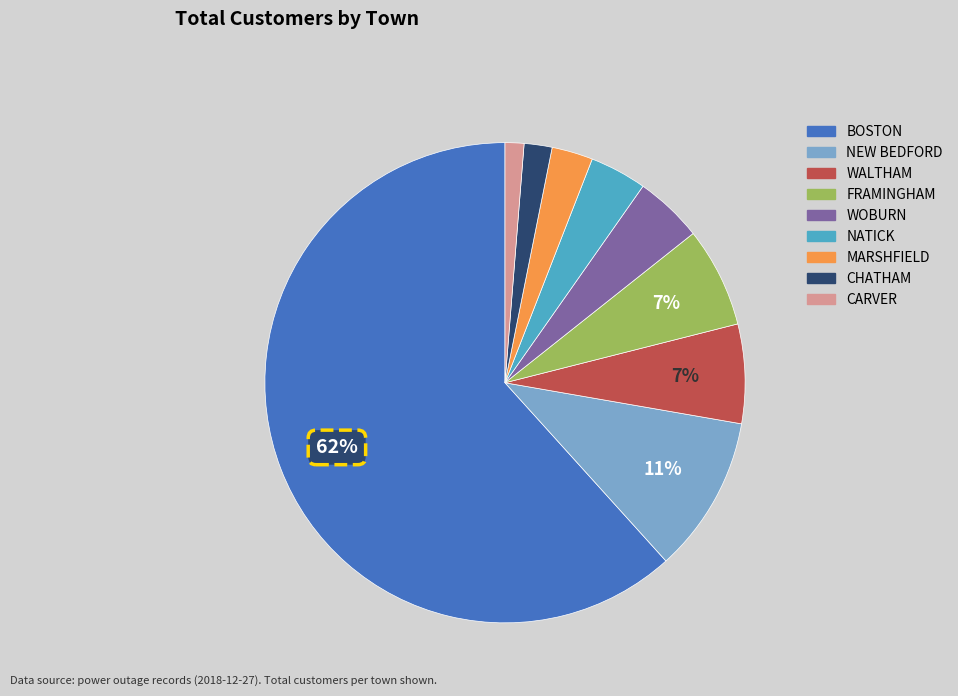

Which category has the biggest portion of the pie?

BOSTON